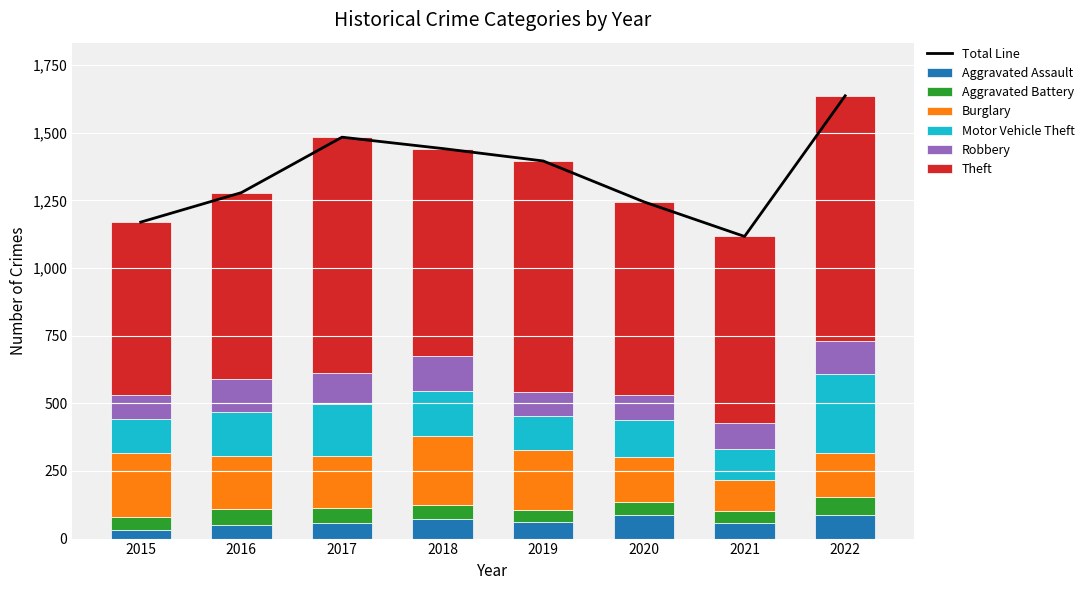

At 2018, list the series in order from largest to smallest.

Theft, Burglary, Motor Vehicle Theft, Robbery, Aggravated Assault, Aggravated Battery